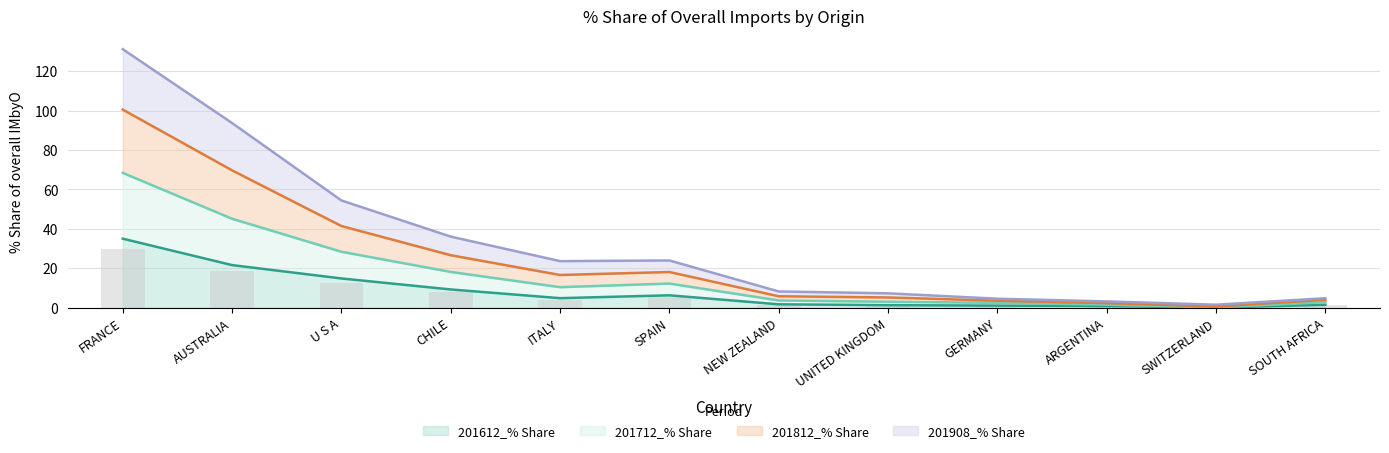

How many data points in 201908_% Share are above 10?

6